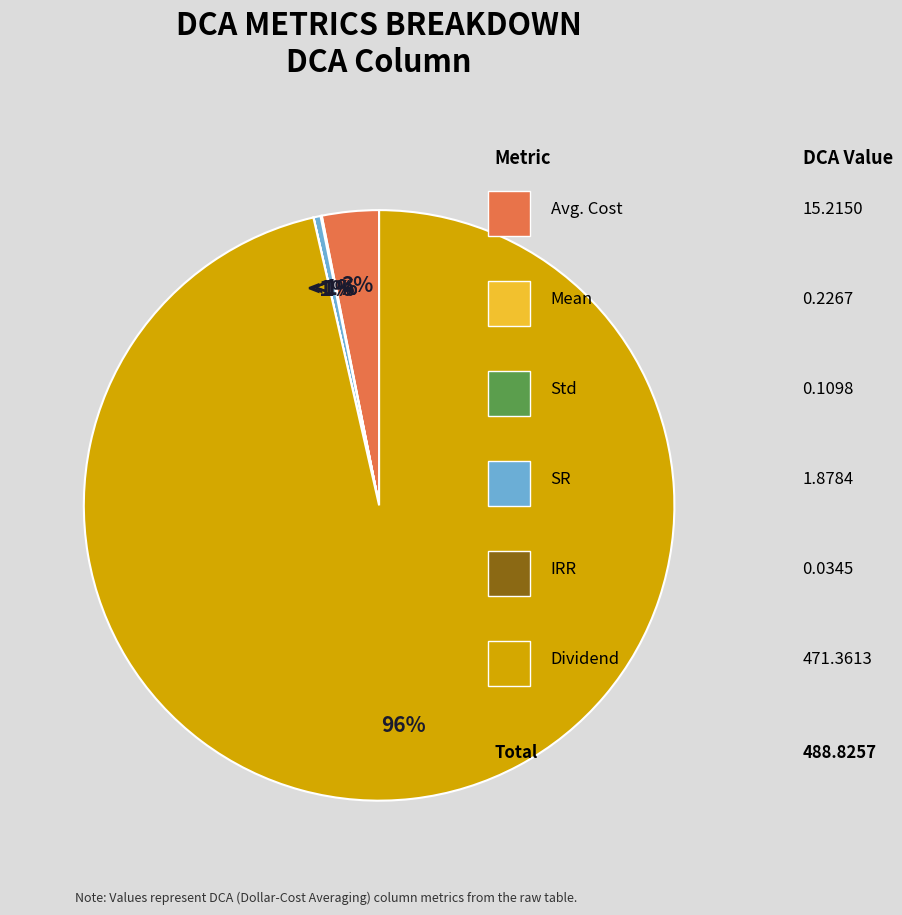

Is it true that Std is 9% of the pie?

False